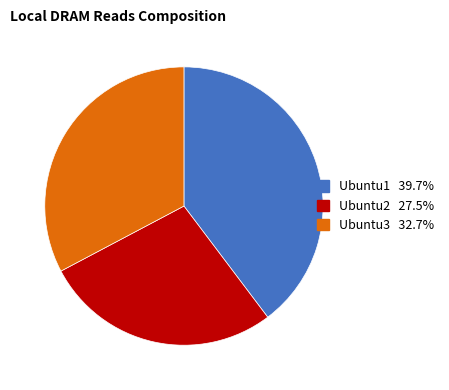

Rank the categories by value from lowest to highest.

Ubuntu2, Ubuntu3, Ubuntu1